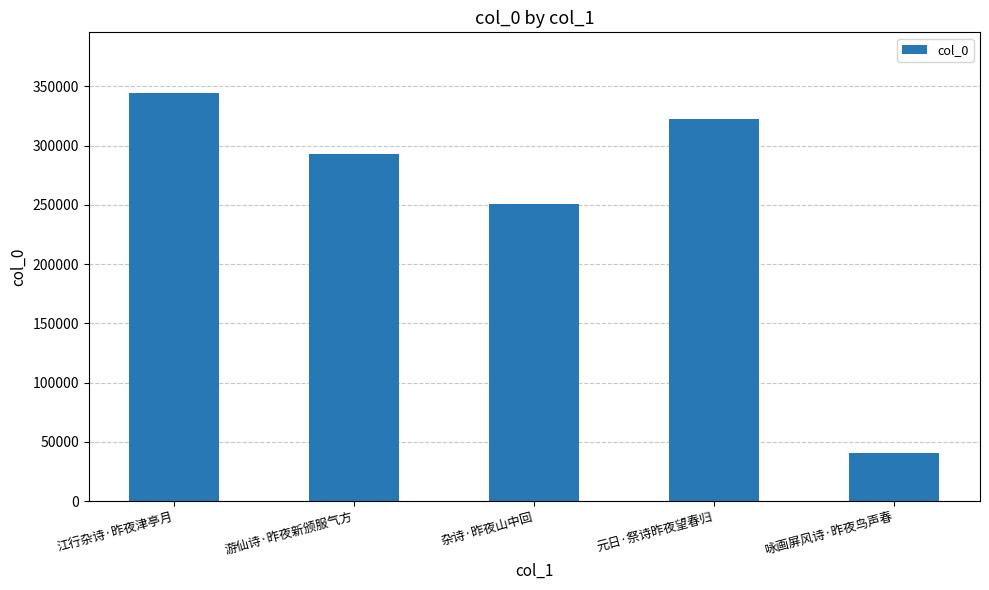

What is the smallest value displayed?

40173